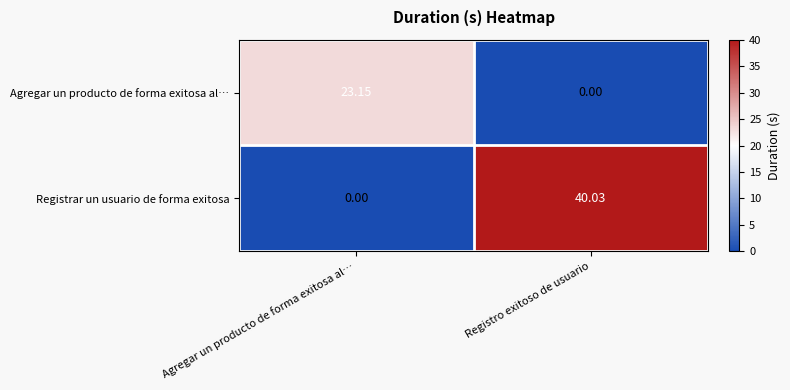

Which series has the largest total across all categories?

Registrar un usuario de forma exitosa